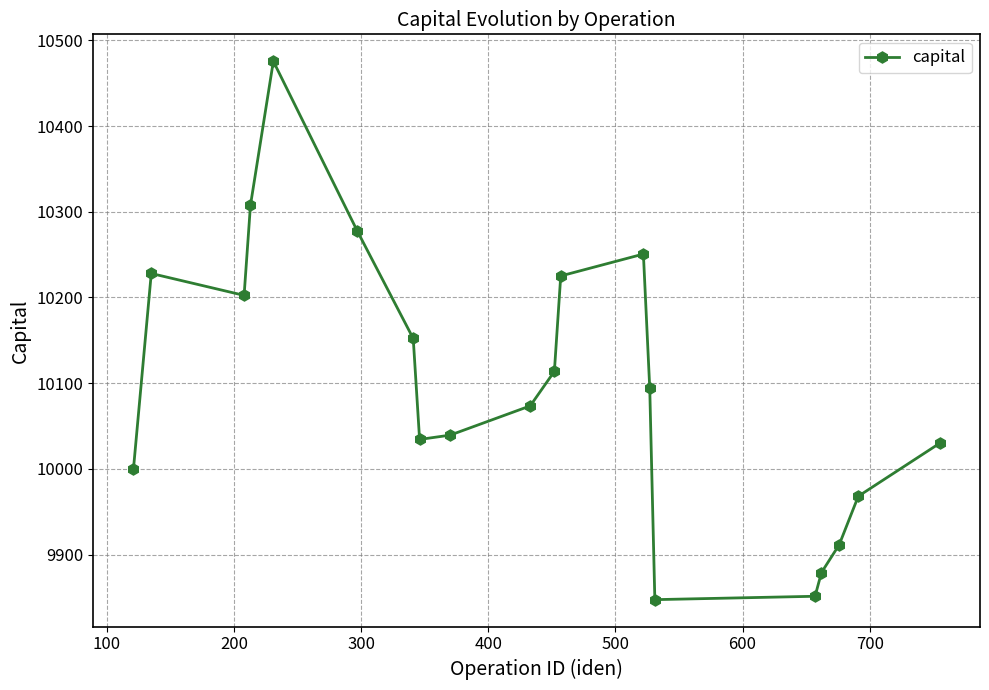

What is the sum of all values?

201961.7